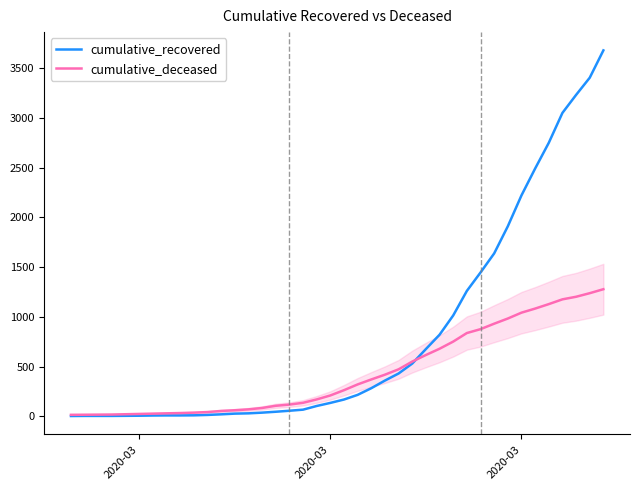

Which series has the widest spread of values?

cumulative_recovered